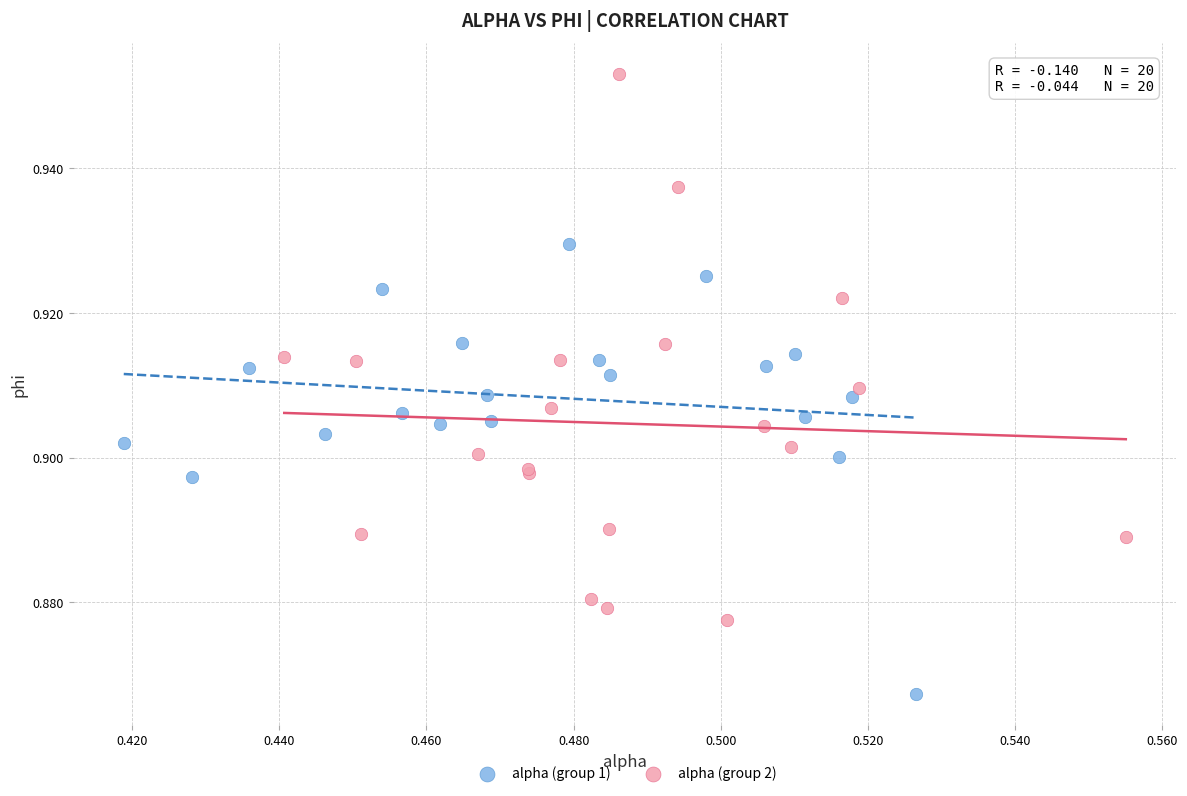

Which series has the largest Y range (max minus min)?

alpha (group 2)